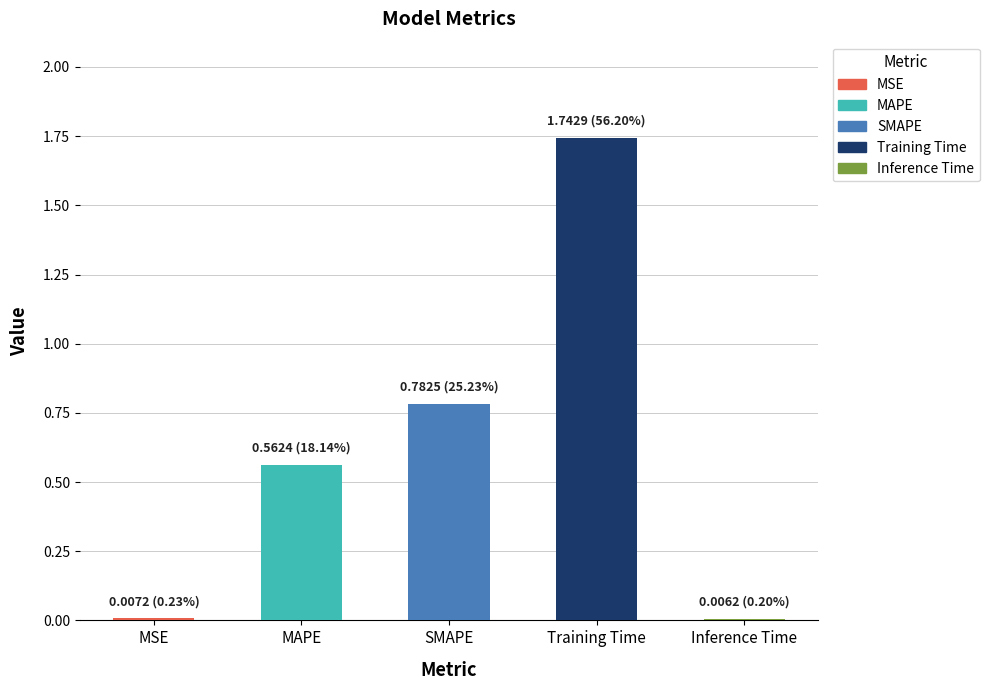

List the labels in order of value, smallest first.

Inference Time, MSE, MAPE, SMAPE, Training Time